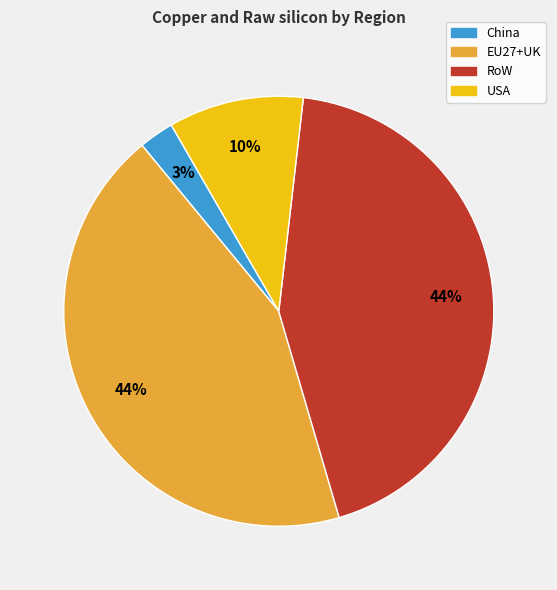

To the nearest percent, what is the average slice percentage?

25%